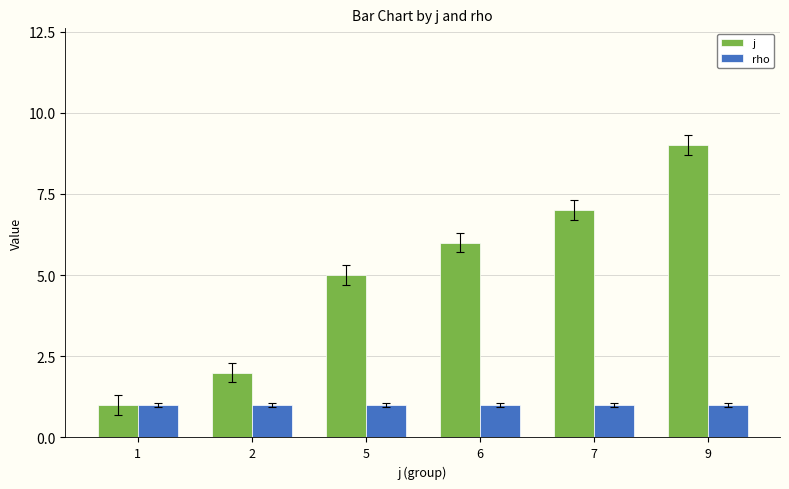

Reading left to right, transcribe all the data shown in this chart.

j: 1	2	5	6	7	9
rho: 1	1	1	1	1	1